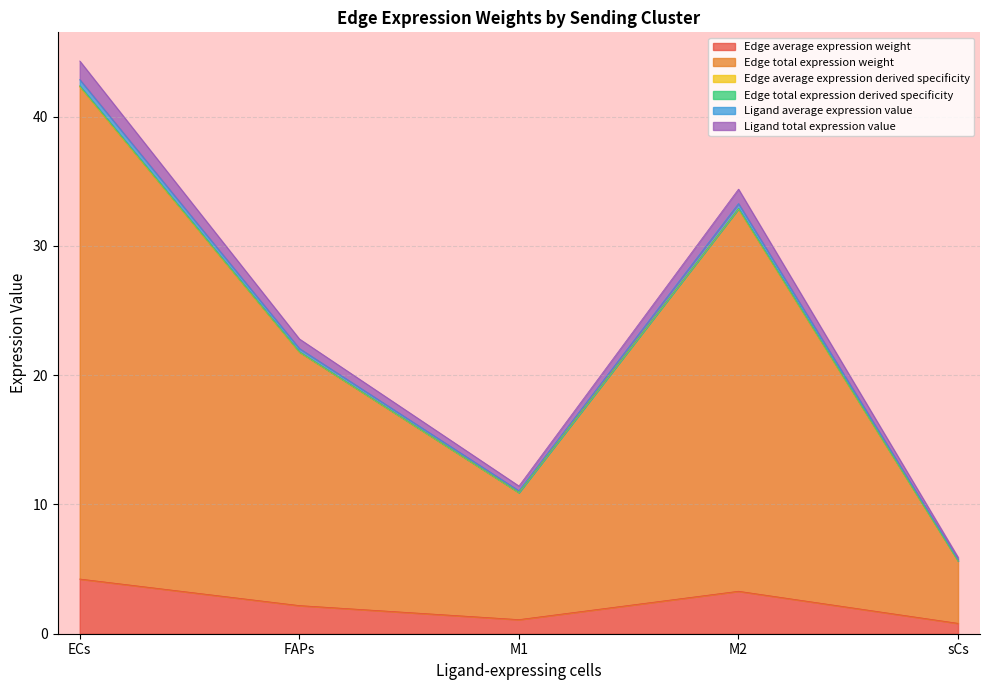

Rank the categories by Edge average expression weight value from lowest to highest.

sCs, M1, FAPs, M2, ECs